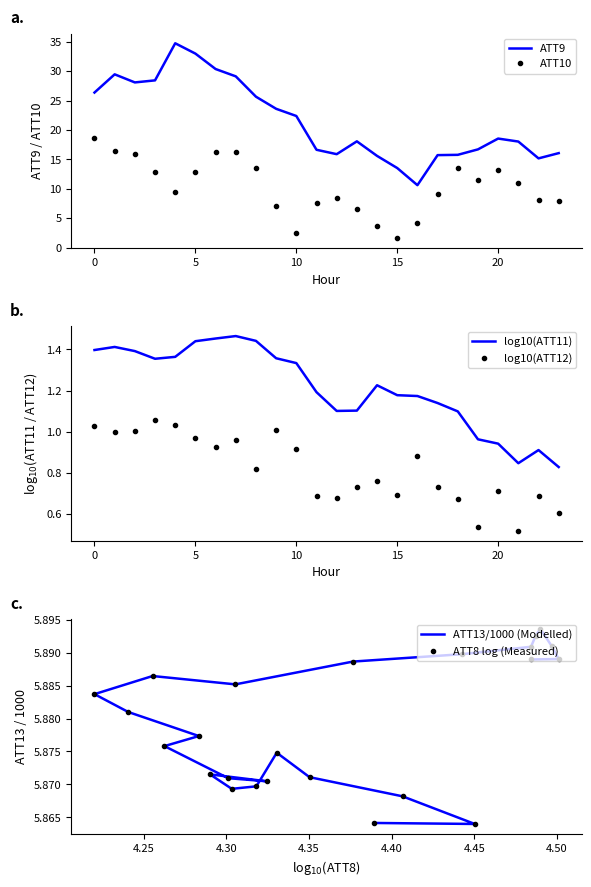

What is the highest value of the ATT9 series?

34.7